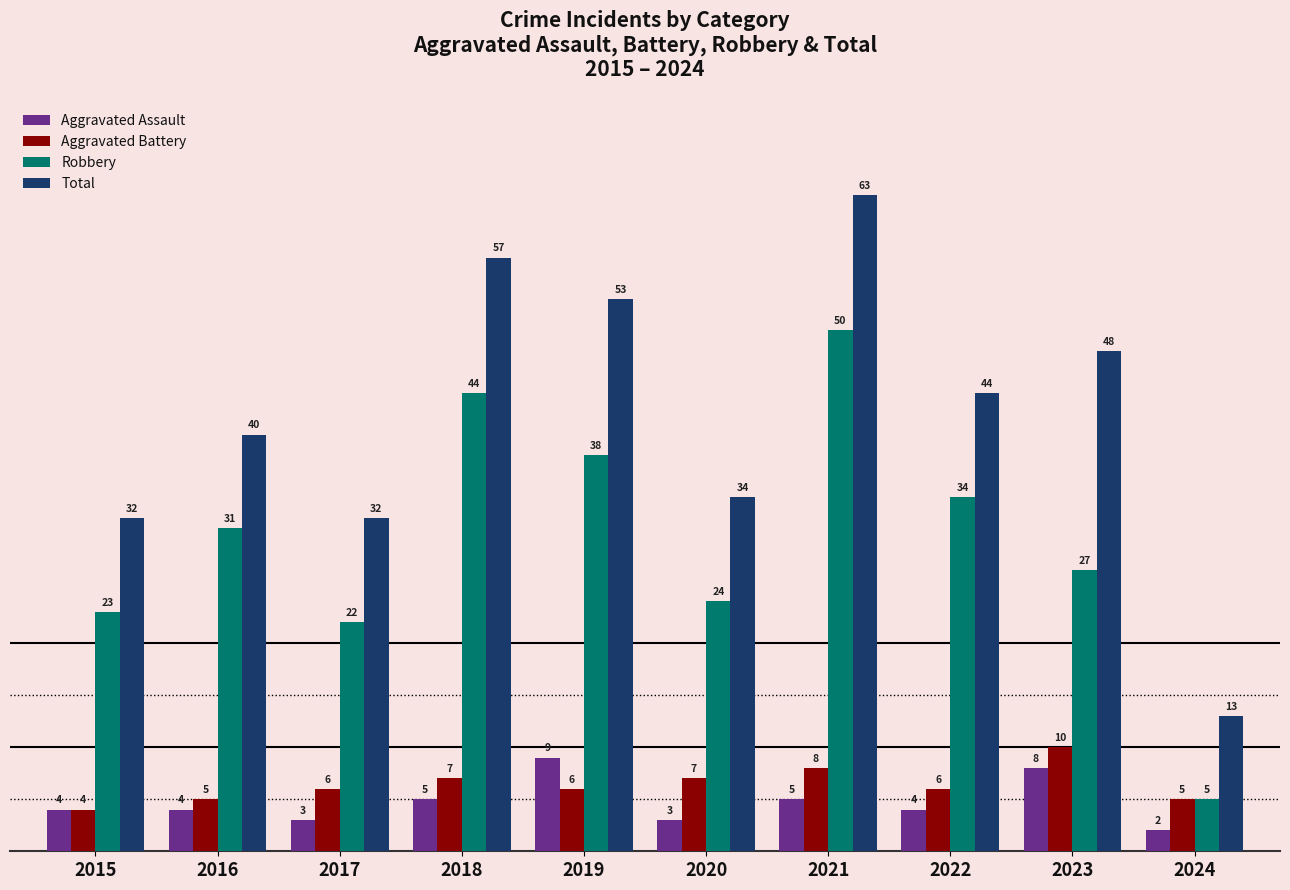

Read the Robbery value at 2021, to the nearest 10.

50